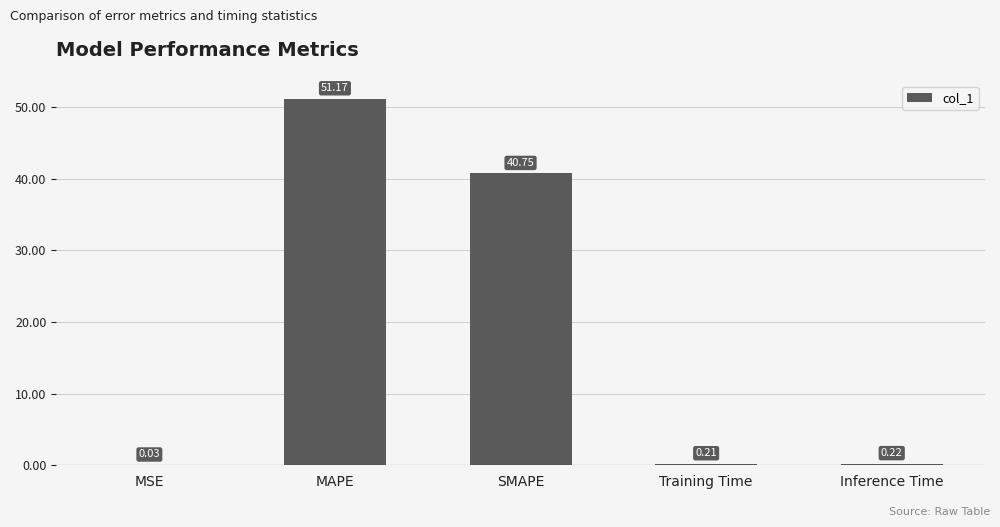

What is the change in value from MAPE to SMAPE?

-10.4